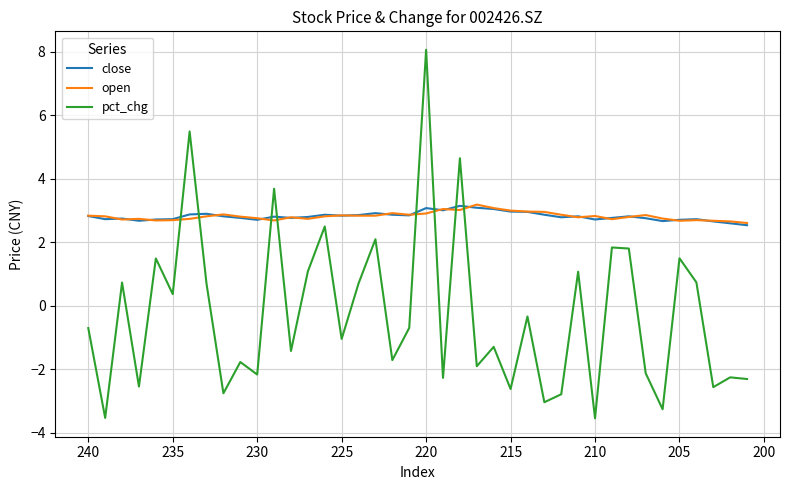

List the series in order of their peak value, highest first.

pct_chg, open, close